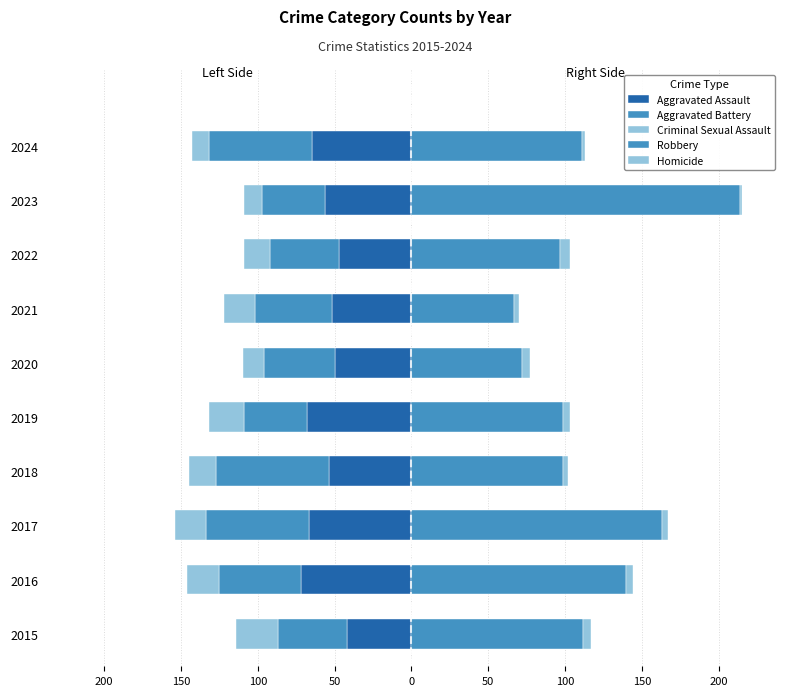

The Criminal Sexual Assault series shows -36 at 2016. True or false?

False